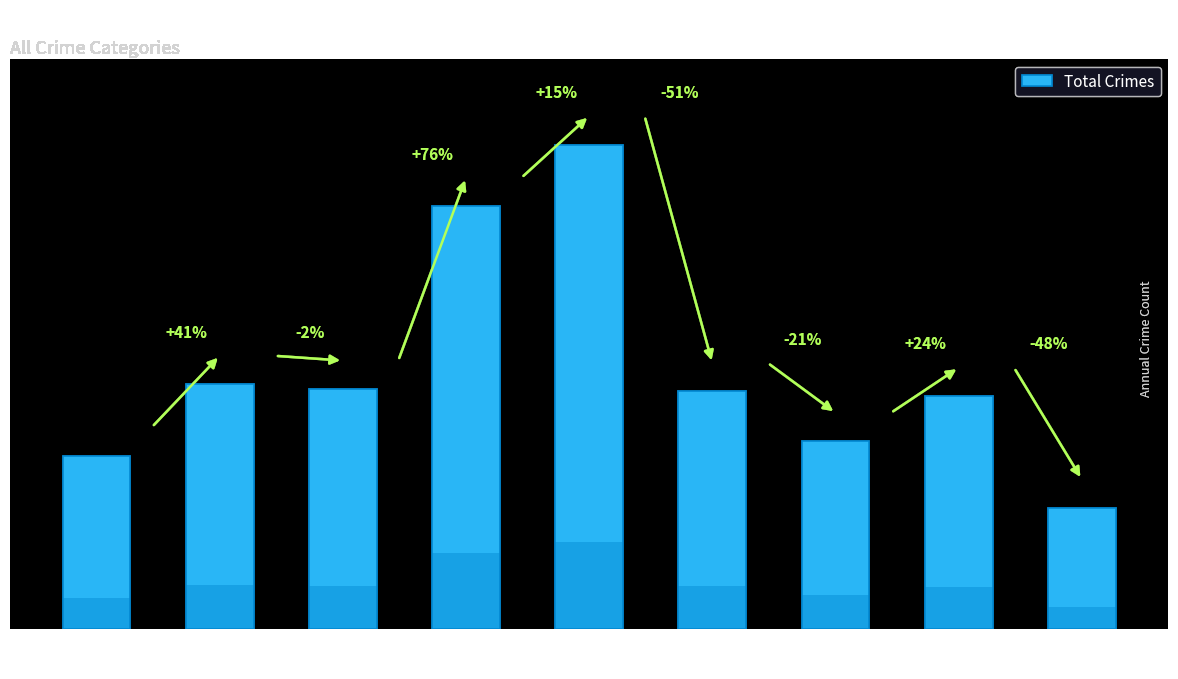

Which category has the lowest value across all series?

2023